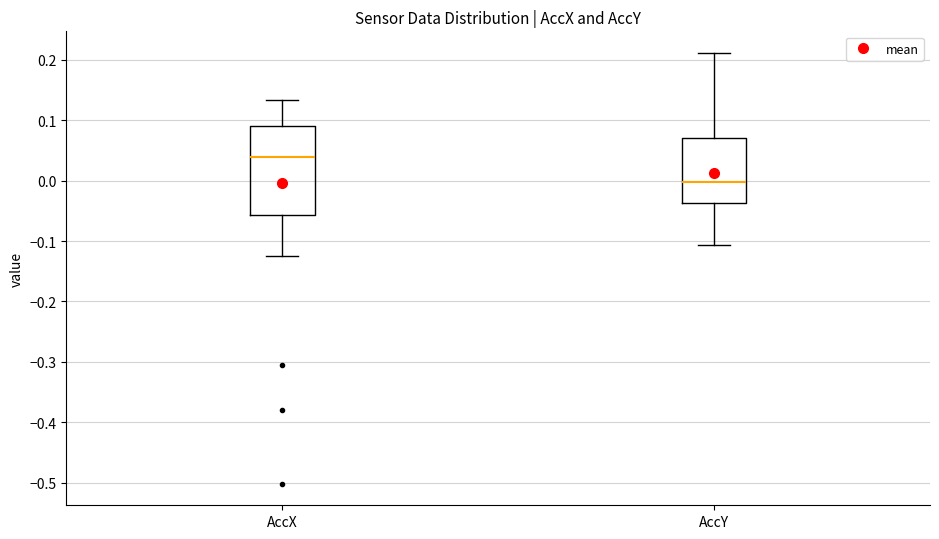

Which box is the tallest, from its lower edge to its upper edge?

AccX